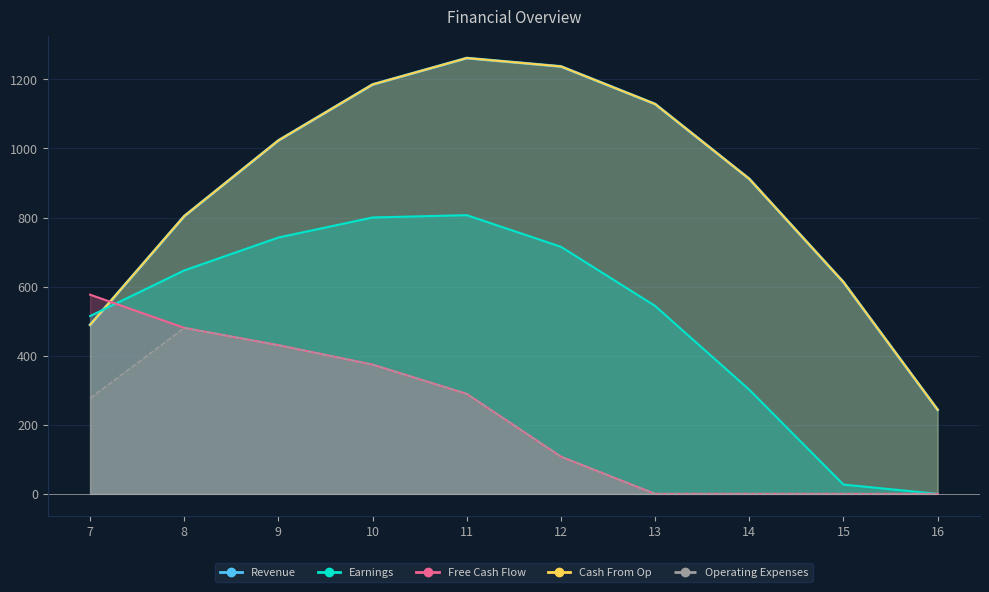

True or false: Cash From Op has a value of 2010.9 at 13.

False